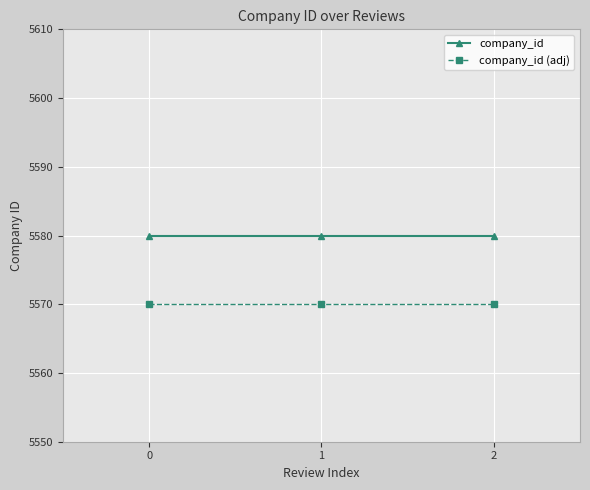

Reading right to left, extract all data points from this chart.

company_id: 5580	5580	5580
company_id (adj): 5570	5570	5570